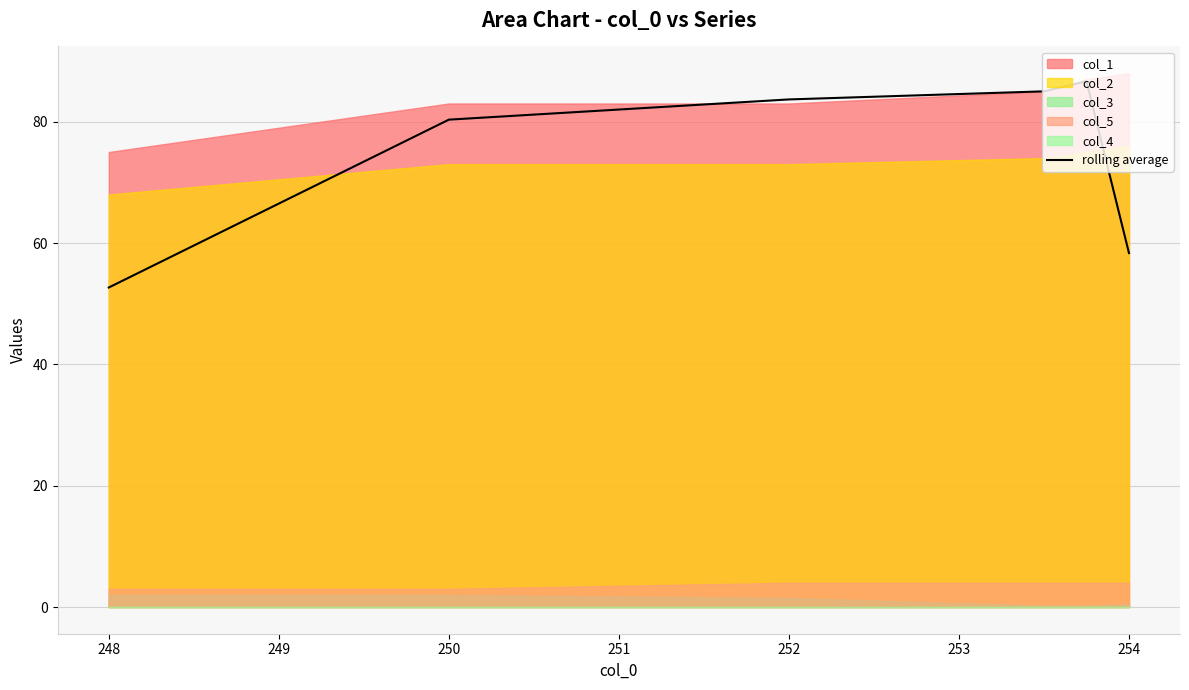

What is the highest value of the rolling average series?

86.7